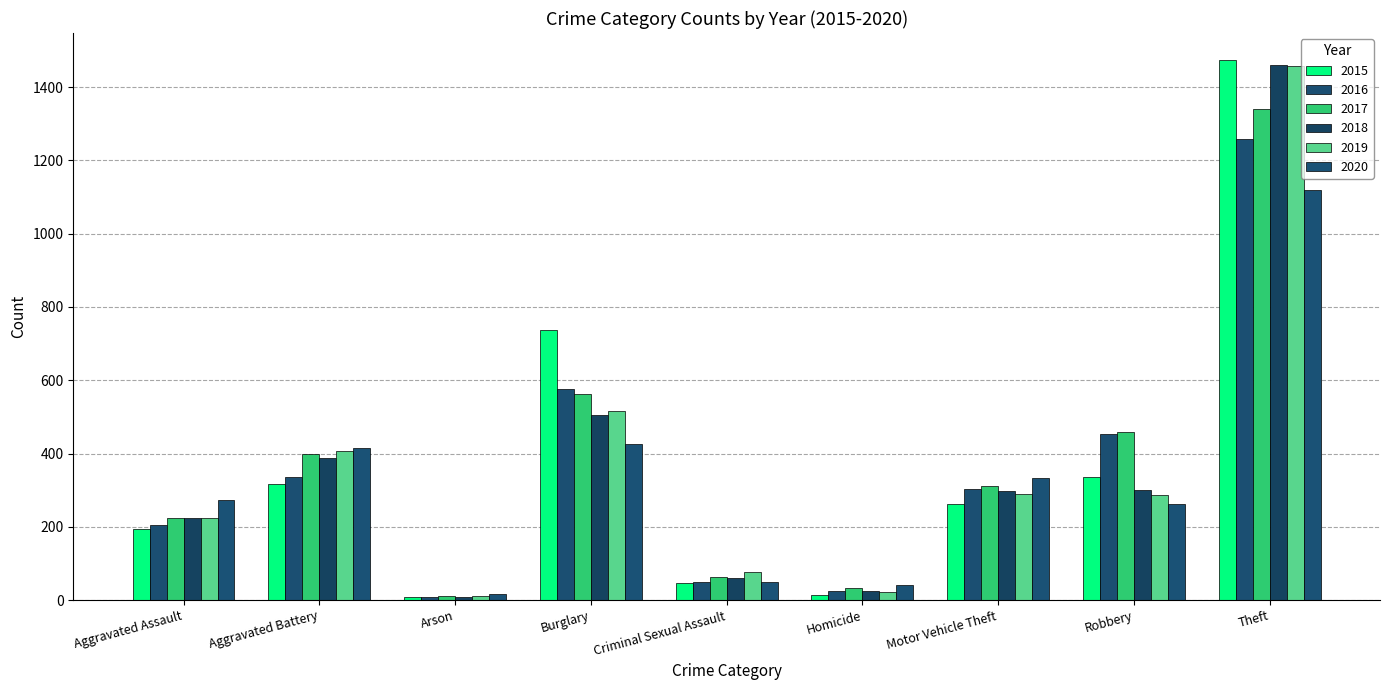

Which series has the largest total across all categories?

2017